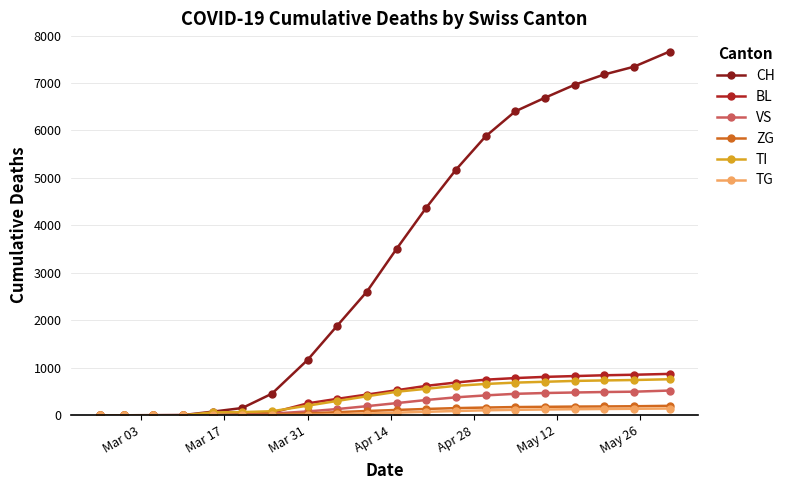

Which series has the largest total across all categories?

CH